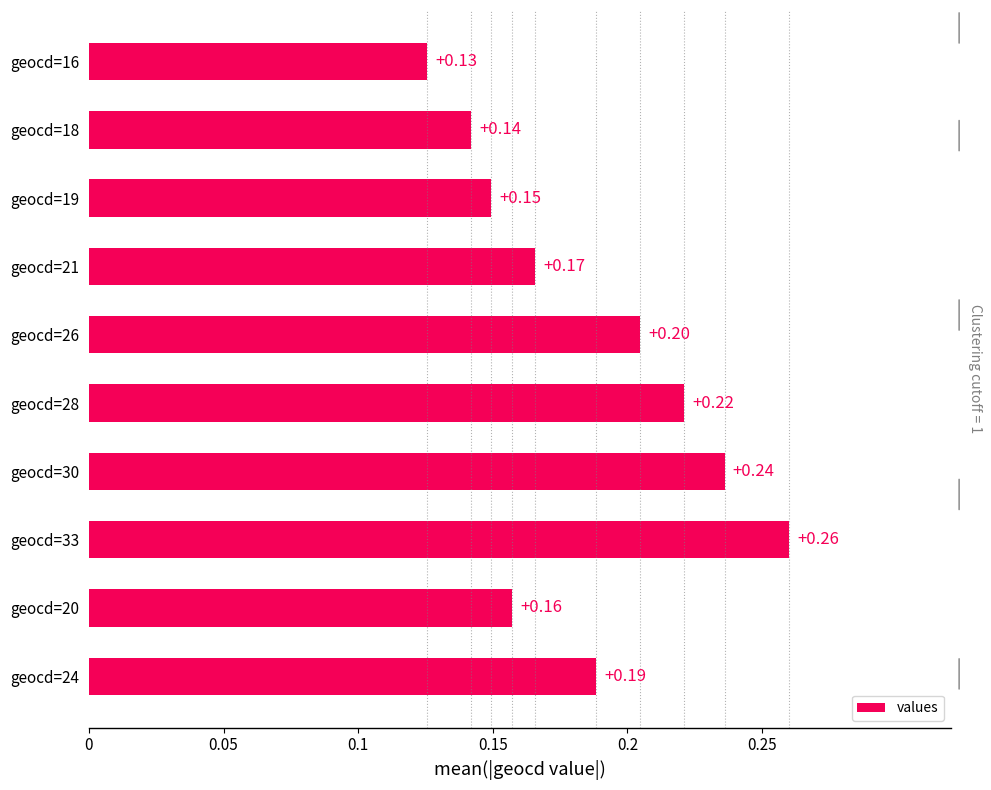

How many data points does each series have?

10